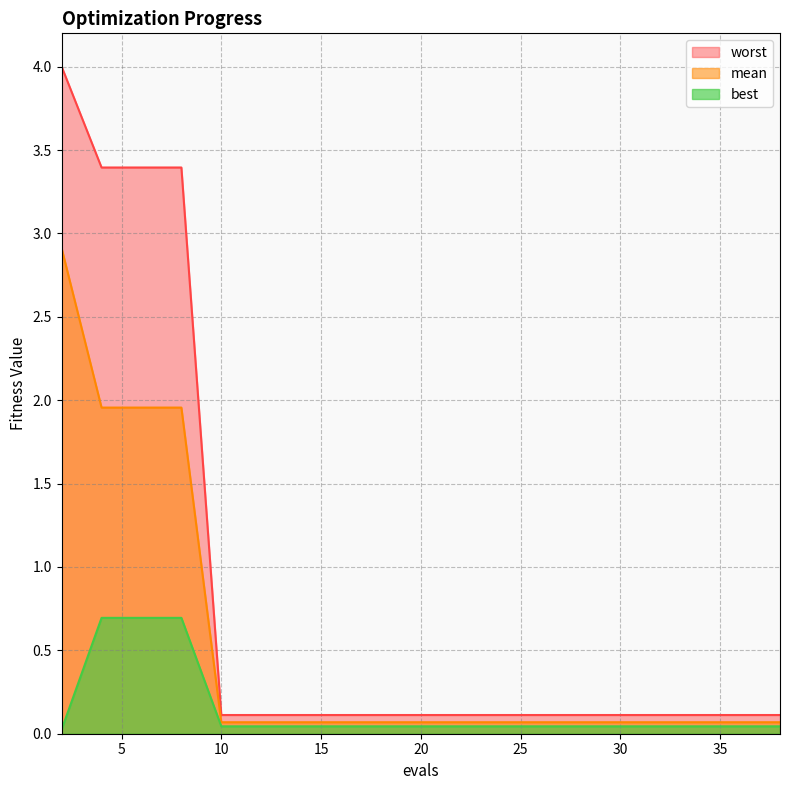

Reading right to left, list all the values displayed in this chart.

mean: 0.1	0.1	0.1	0.1	0.1	0.1	0.1	0.1	0.1	0.1	0.1	0.1	0.1	0.1	0.1	0.1	2.0	2.0	2.0	2.9
best: 0.0	0.0	0.0	0.0	0.0	0.0	0.0	0.0	0.0	0.0	0.0	0.0	0.0	0.0	0.0	0.0	0.7	0.7	0.7	0.0
worst: 0.1	0.1	0.1	0.1	0.1	0.1	0.1	0.1	0.1	0.1	0.1	0.1	0.1	0.1	0.1	0.1	3.4	3.4	3.4	4.0